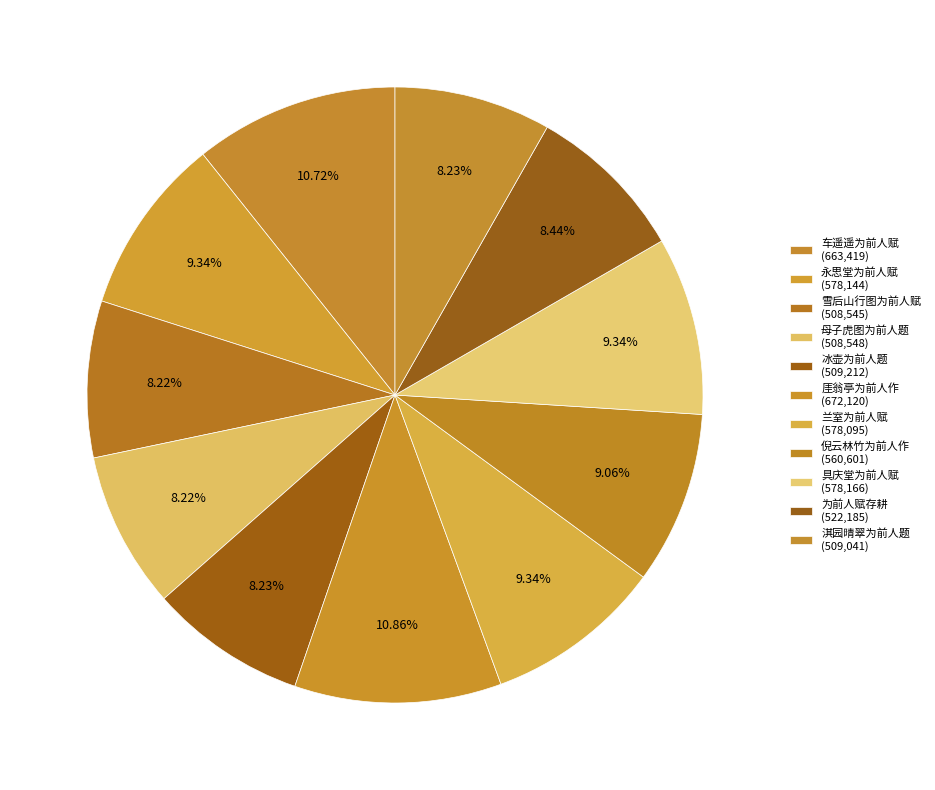

Rank the categories by value from lowest to highest.

雪后山行图为前人赋, 母子虎图为前人题, 淇园晴翠为前人题, 冰壶为前人题, 为前人赋存耕, 倪云林竹为前人作, 兰室为前人赋, 永思堂为前人赋, 具庆堂为前人赋, 车遥遥为前人赋, 厓翁亭为前人作